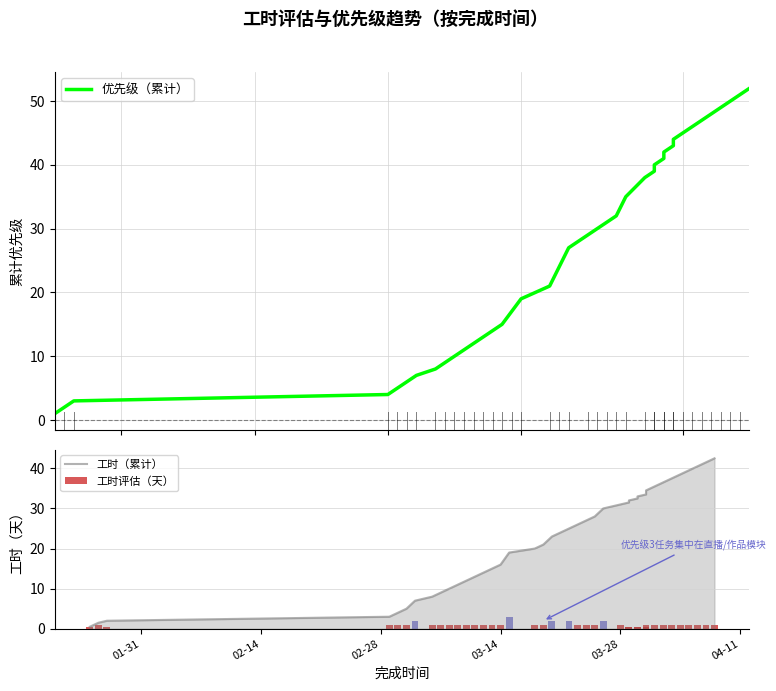

List the series in order of their peak value, lowest first.

工时评估（天）, 工时（累计）, 优先级（累计）